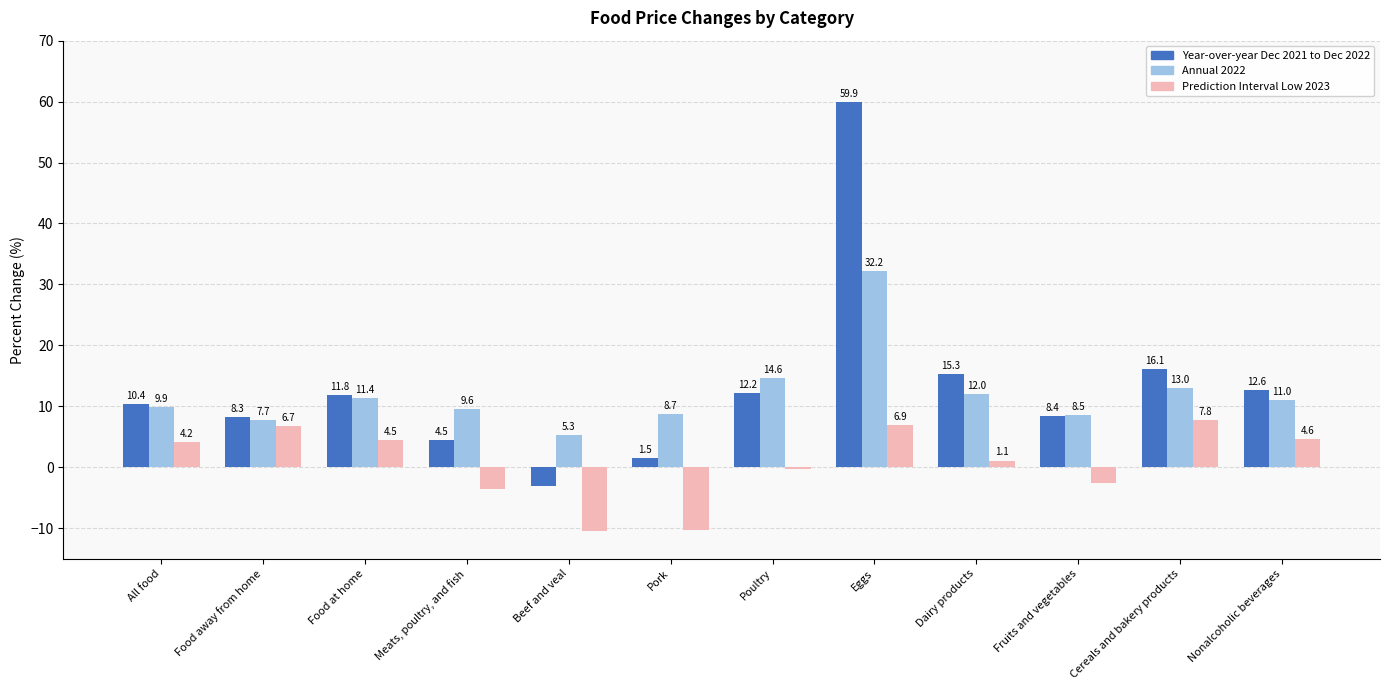

Where is Year-over-year Dec 2021 to Dec 2022 nearest to the value 28?

Cereals and bakery products